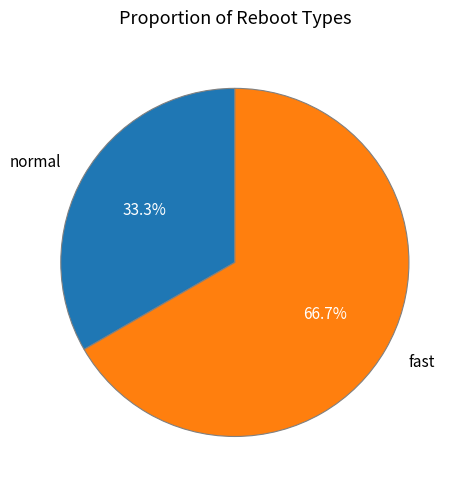

To the nearest percent, what percentage of the pie is normal?

33%